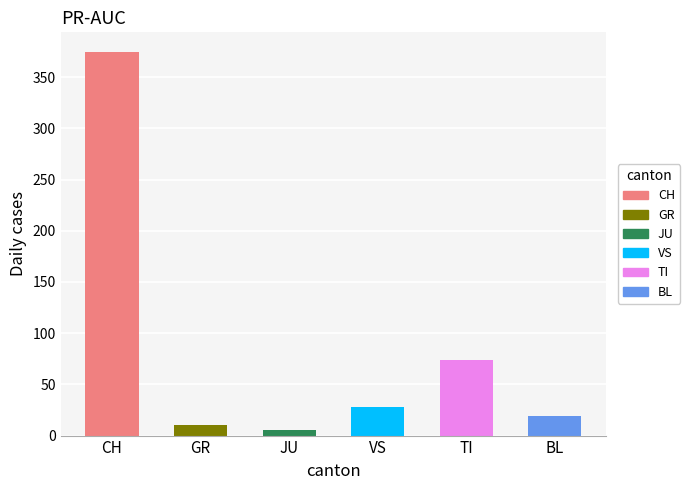

What is the value of the TI bar at the 3rd from the left?

76